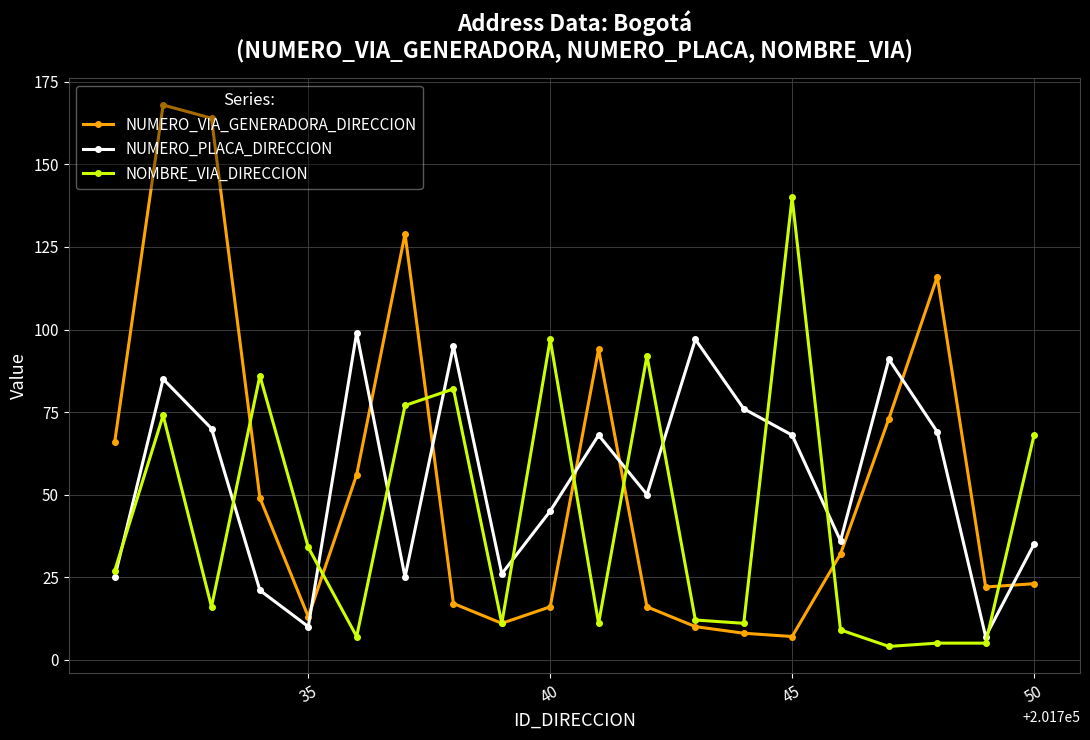

What are all the series names shown in the legend?

NUMERO_VIA_GENERADORA_DIRECCION, NUMERO_PLACA_DIRECCION, NOMBRE_VIA_DIRECCION